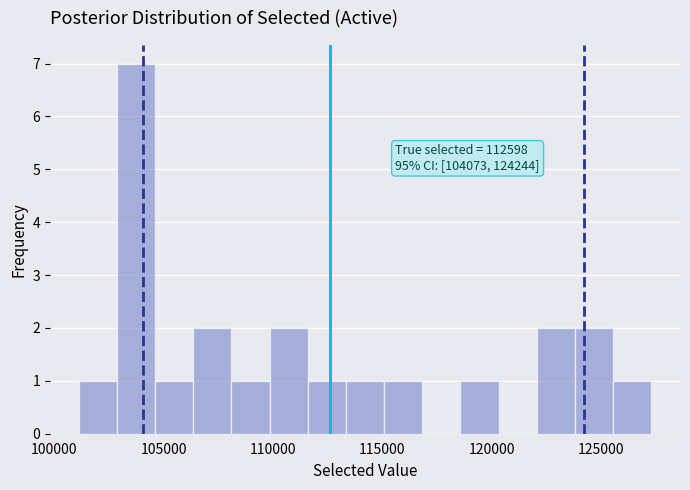

Around what value on the x-axis is the tallest bar? Give the approximate position of its centre, as read against the axis.

103500